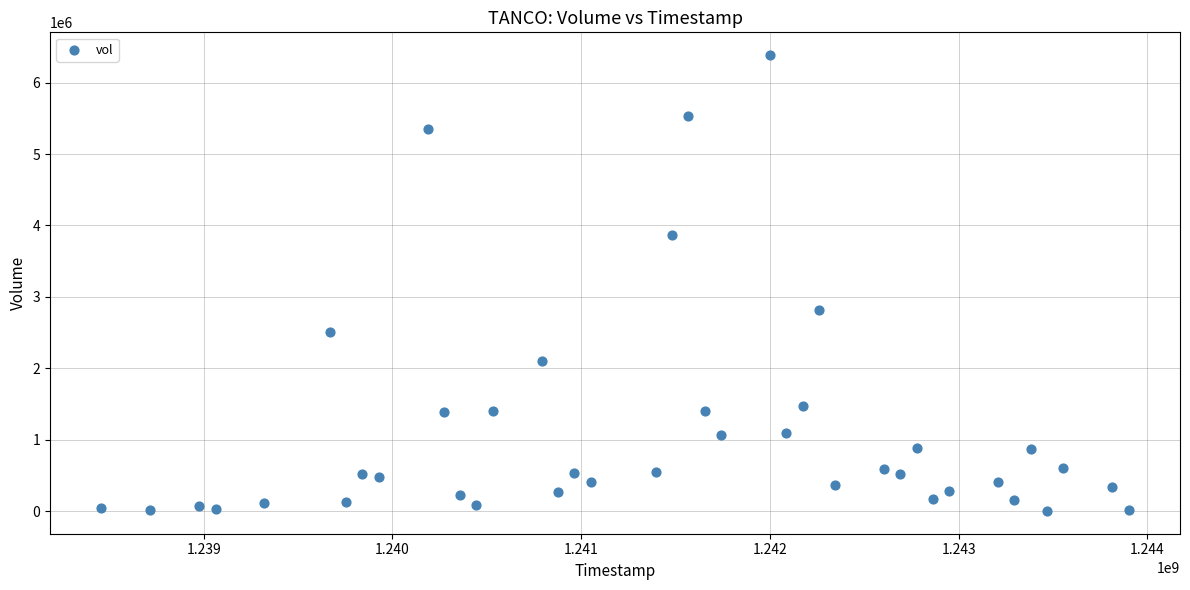

What is the range of X values (max minus min)?

5443200